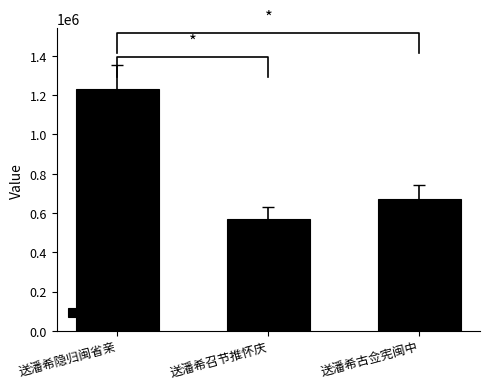

What is the difference between the values at 送潘希召节推怀庆 and 送潘希古佥宪闽中?

102090